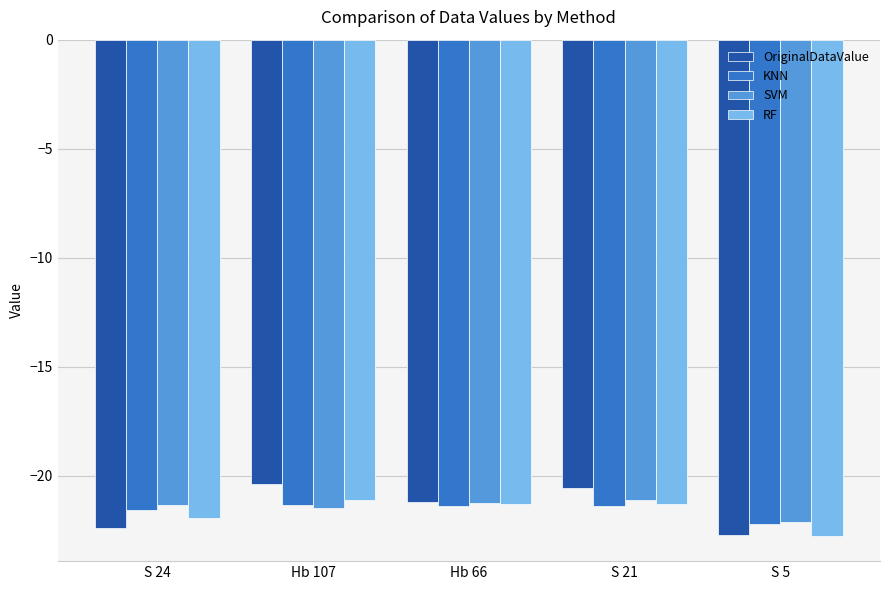

Where does the OriginalDataValue series first go above -21?

Hb 107